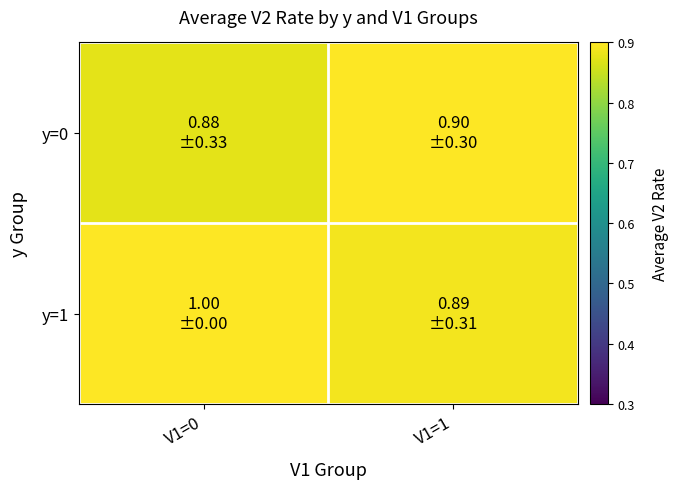

Reading right to left, list all the values displayed in this chart.

y=0: V1=1=0.9	V1=0=0.9
y=1: V1=1=0.9	V1=0=1.0